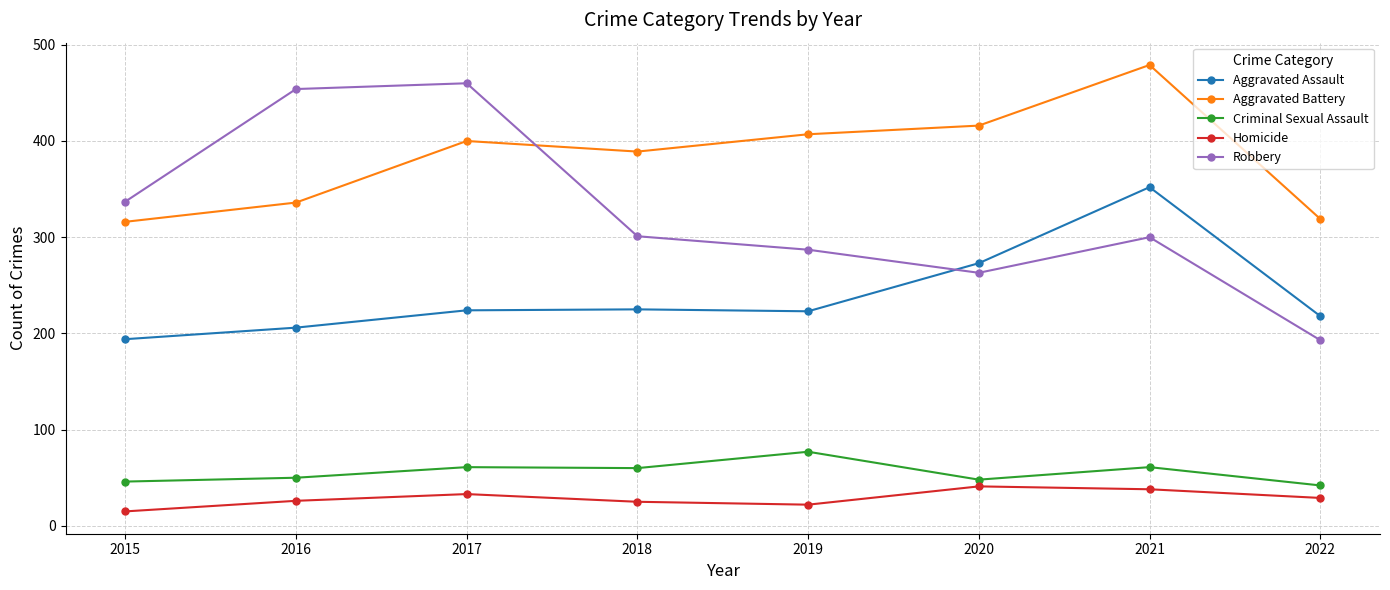

What is the sum of all Criminal Sexual Assault values?

445